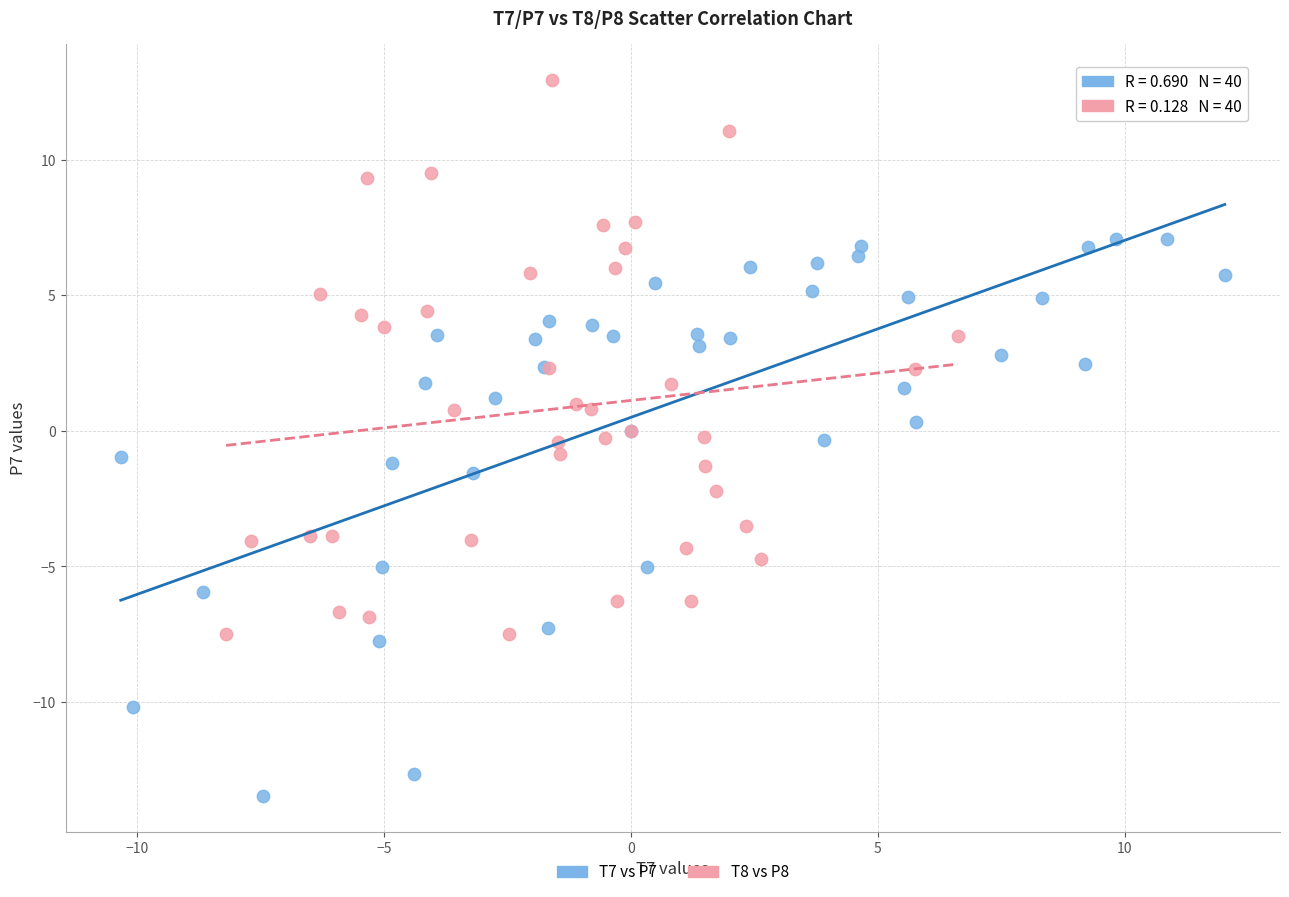

Which series contains the lowest Y value?

T7 vs P7